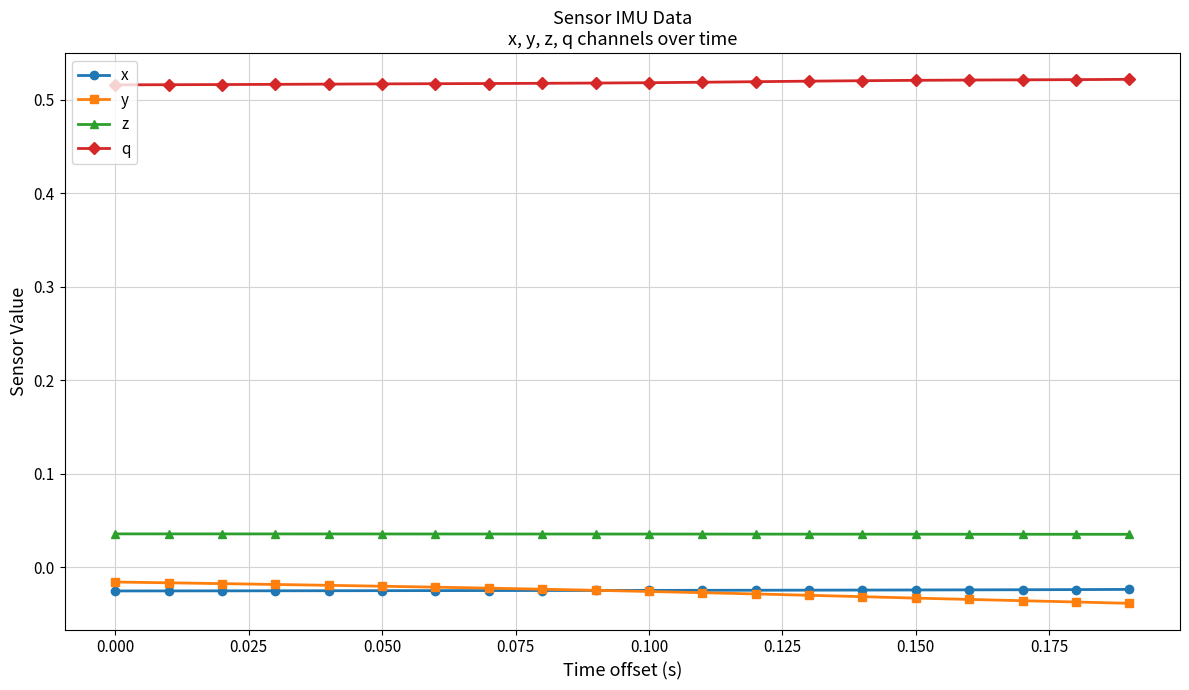

True or false: y and z cross at least once.

False